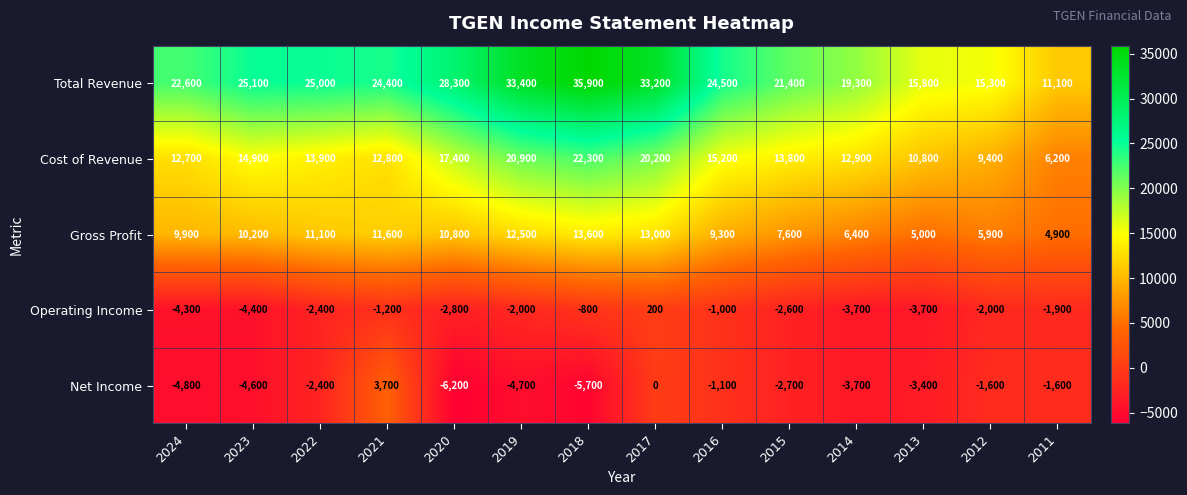

Is it true that Gross Profit equals 9300 at 2016?

True